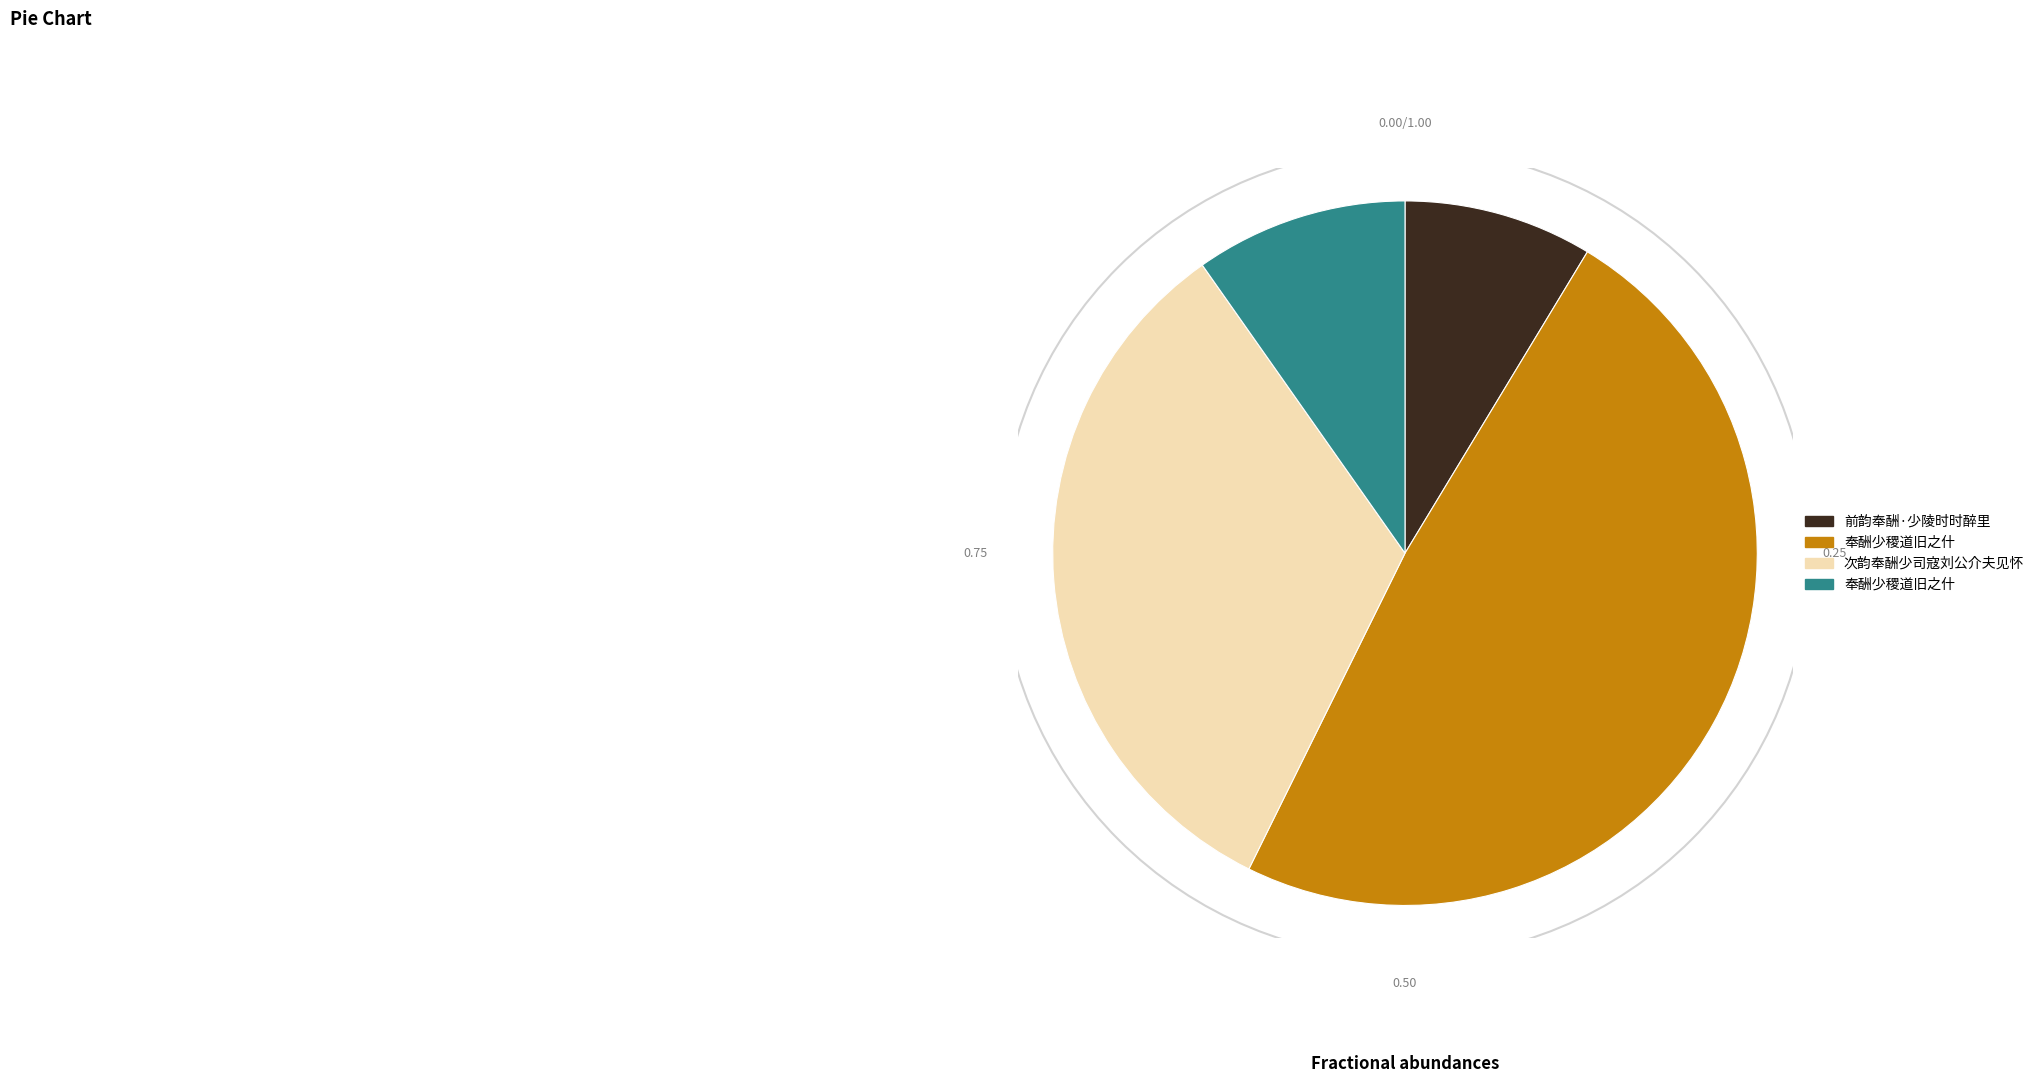

Is there any slice that represents more than half of the pie?

No